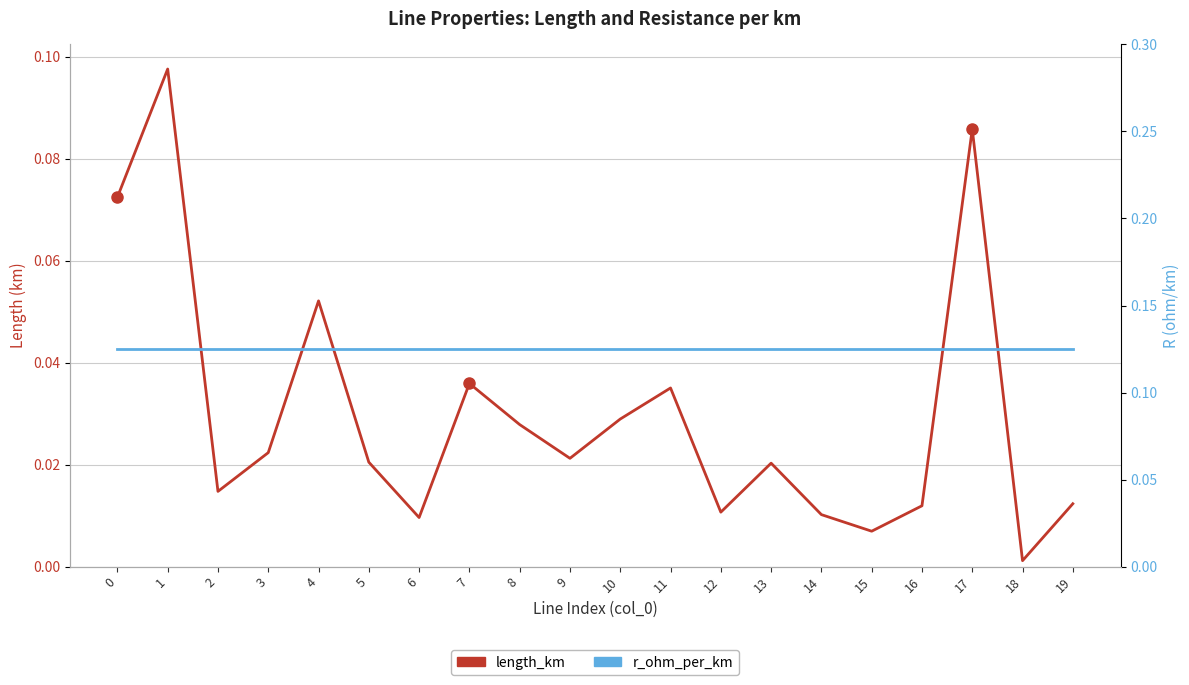

Which series has the largest total across all categories?

r_ohm_per_km